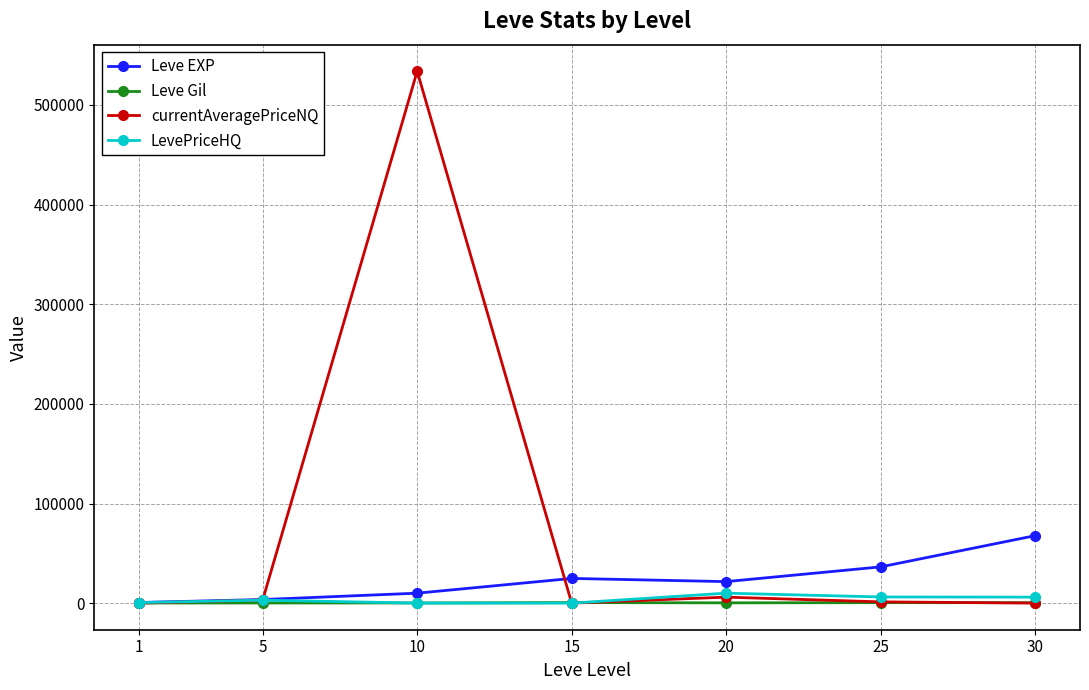

What is the difference between the maximum and second lowest values in the Leve EXP series?

64130.0